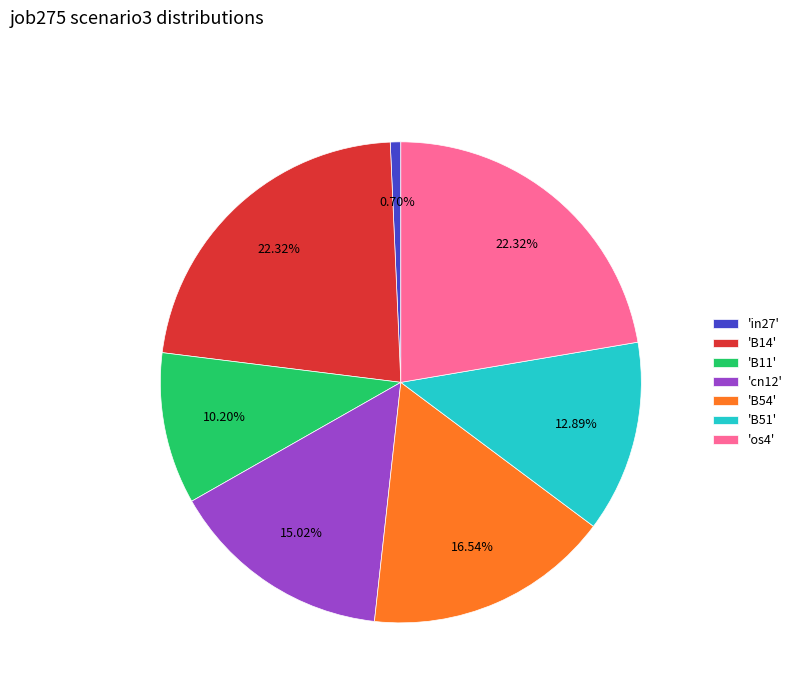

Does 'cn12' account for over 50% of the chart?

No